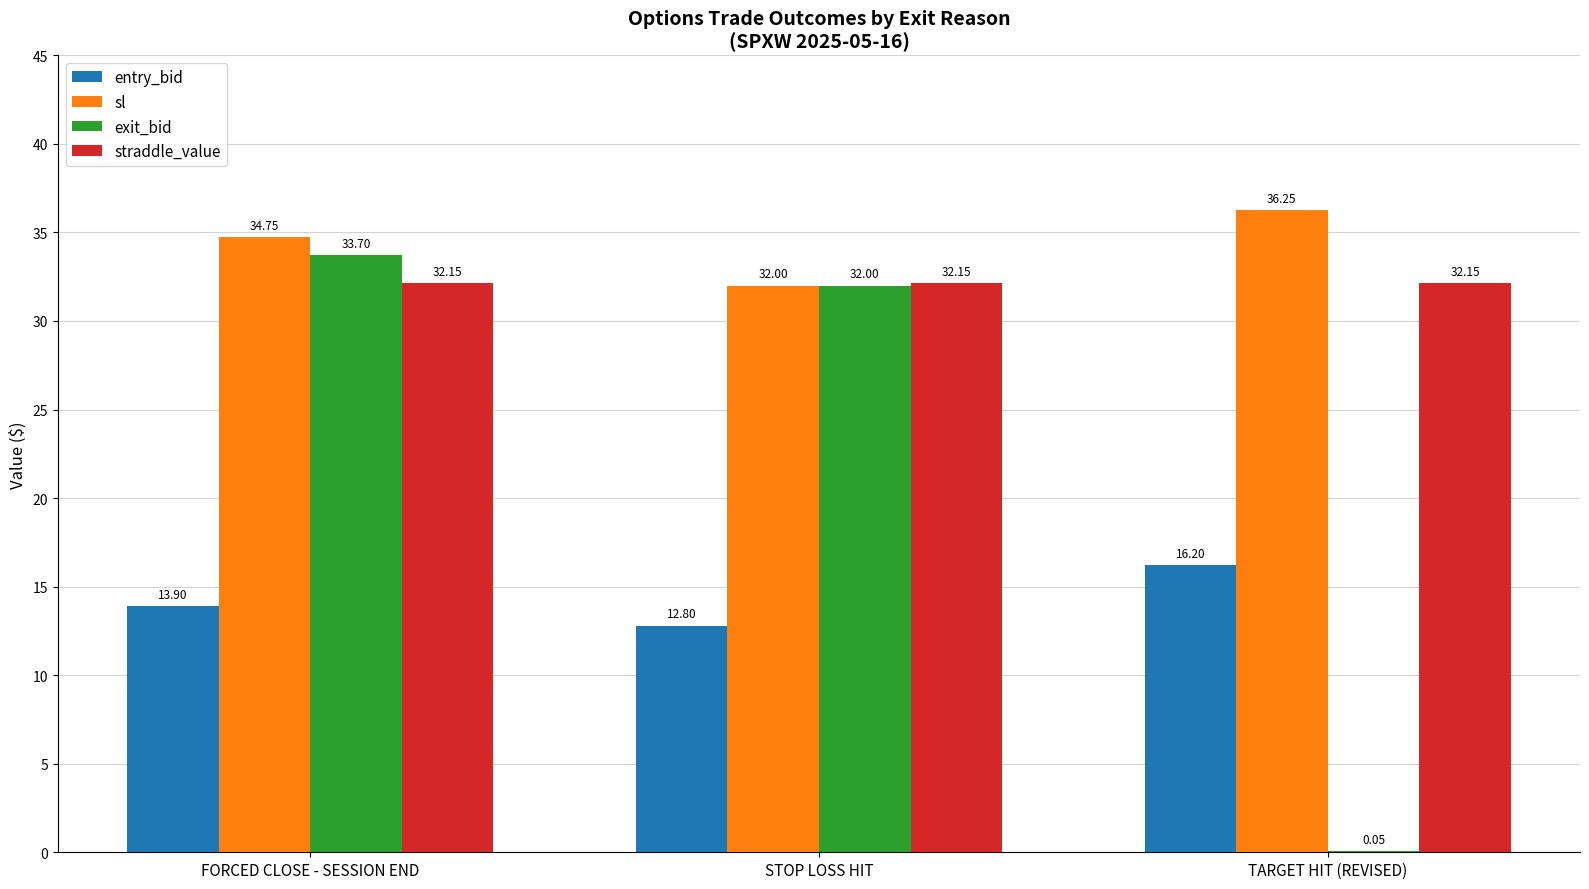

Where does the sl series first go above 34?

FORCED CLOSE - SESSION END